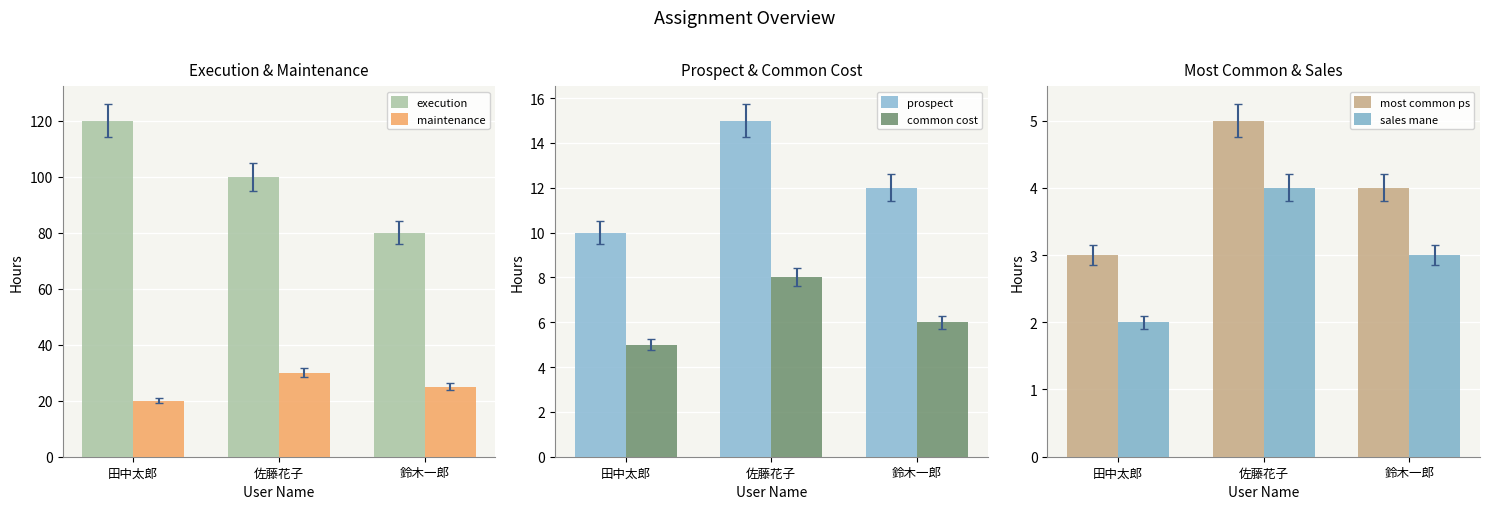

What is the minimum value shown in the chart?

2